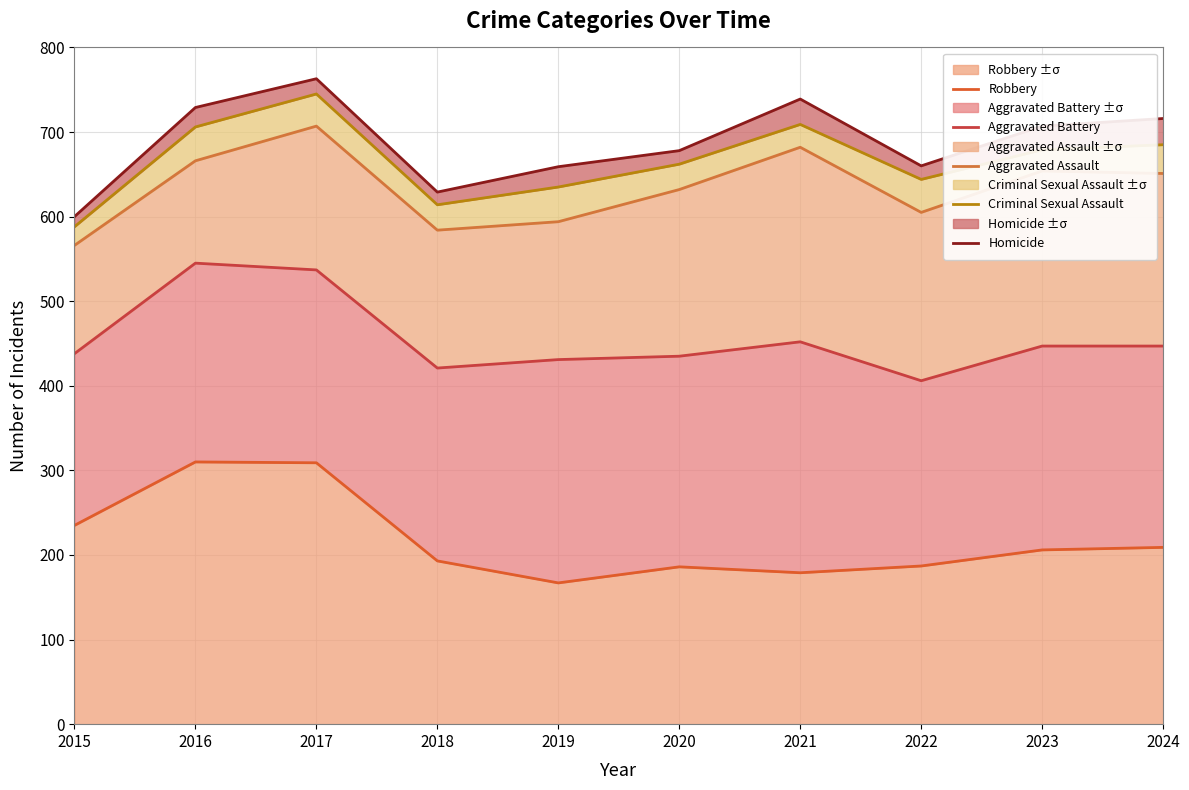

The Robbery series shows 167 at 2019. True or false?

True